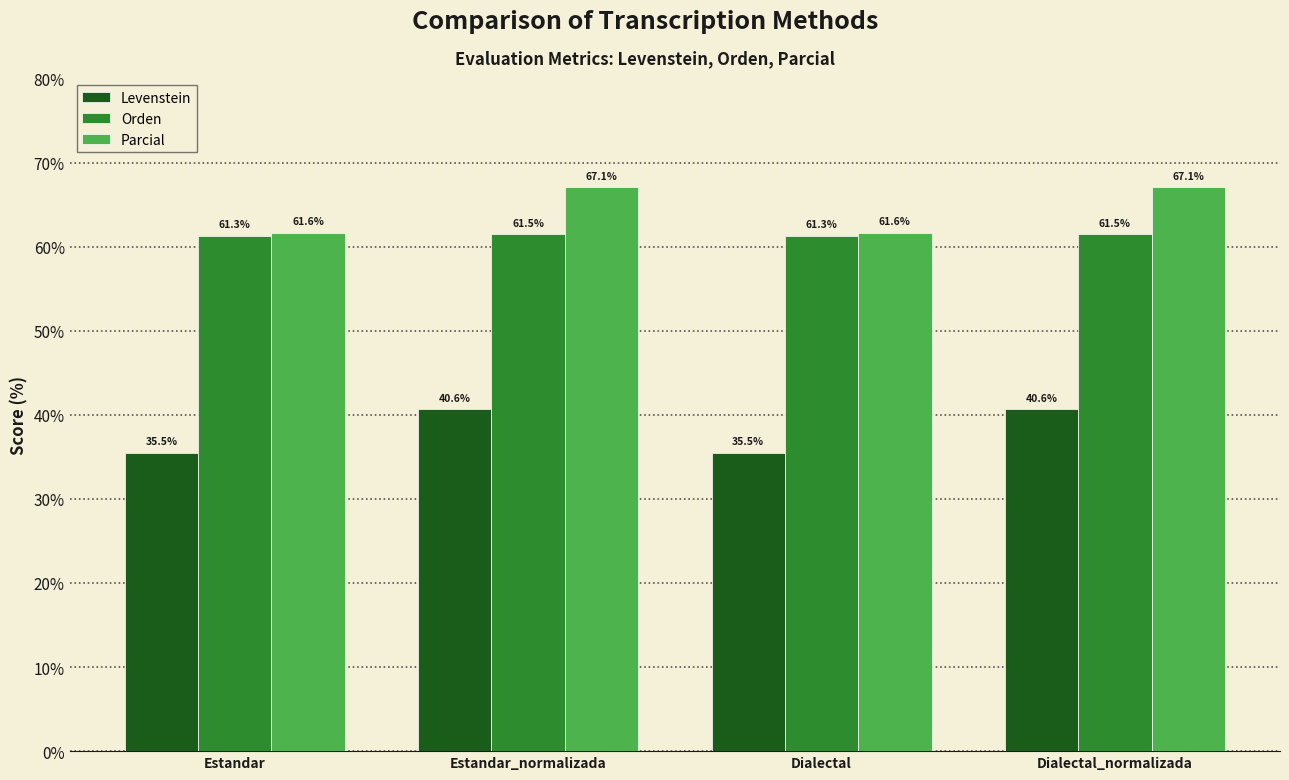

Which series has the widest spread of values?

Parcial